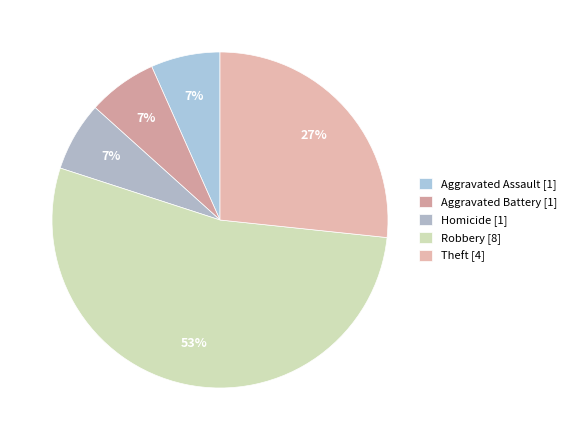

How many segments does this pie chart have?

5